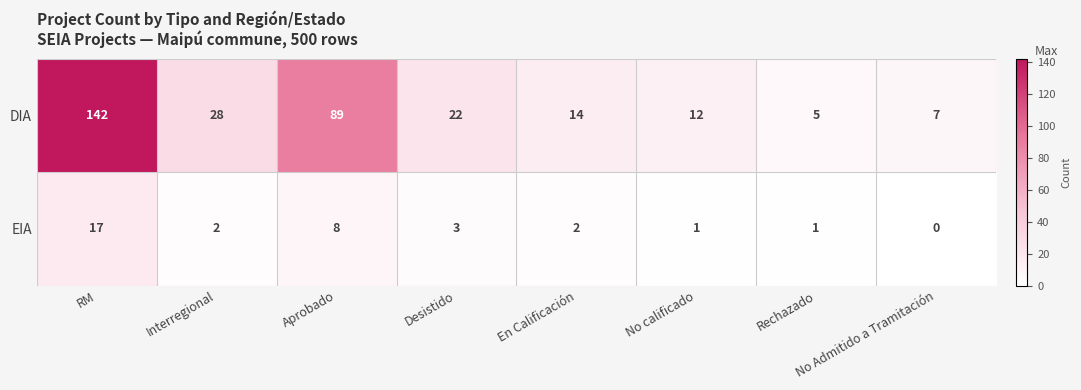

What is the average value of the DIA series?

40